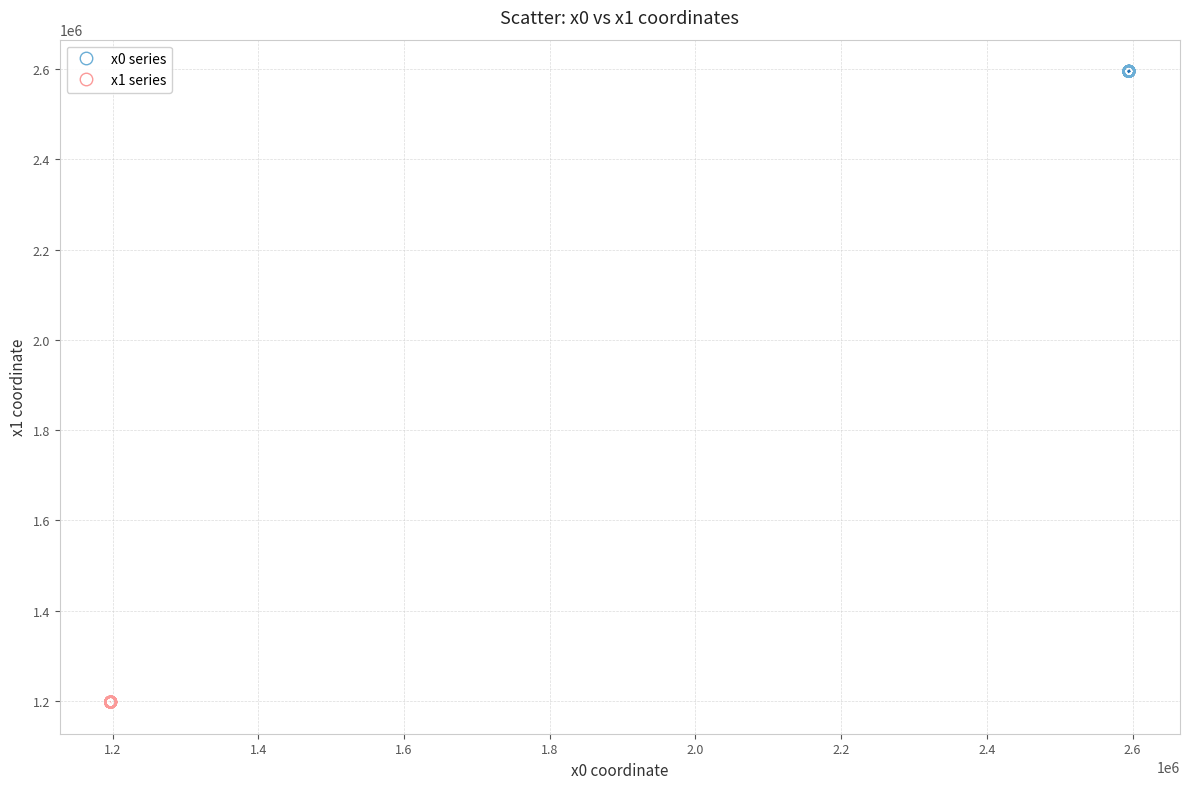

Which series reaches the minimum Y coordinate?

x1 series